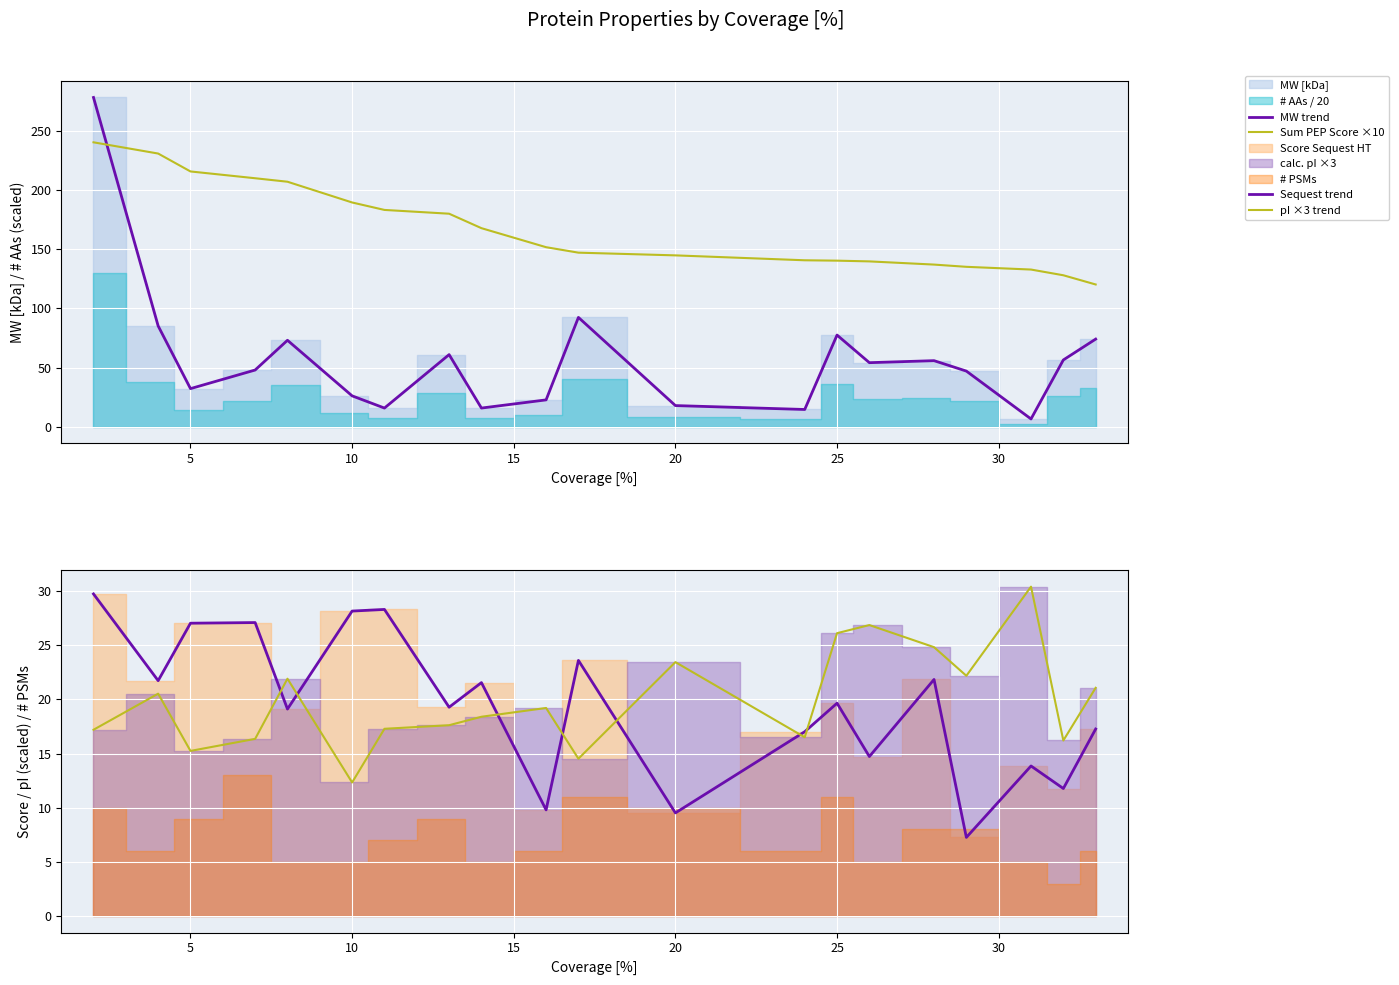

Reading left to right, extract all data points from this chart.

MW trend: 278.0	85.2	32.3	48.0	73.1	26.2	15.9	61.0	15.9	22.8	92.4	18.0	14.7	77.5	54.2	55.9	47.1	6.7	56.5	74.1
Sum PEP Score ×10: 240.2	230.7	215.6	209.8	206.9	189.4	183.1	179.9	167.7	151.6	147.0	144.8	140.6	140.3	139.7	137.0	135.1	132.8	128.0	120.2
Sequest trend: 29.7	21.7	27.0	27.1	19.1	28.1	28.3	19.3	21.5	9.8	23.6	9.5	17.0	19.6	14.7	21.8	7.3	13.8	11.8	17.3
pI ×3 trend: 17.2	20.5	15.2	16.4	21.9	12.3	17.3	17.6	18.4	19.2	14.5	23.4	16.5	26.1	26.8	24.8	22.2	30.4	16.2	21.1